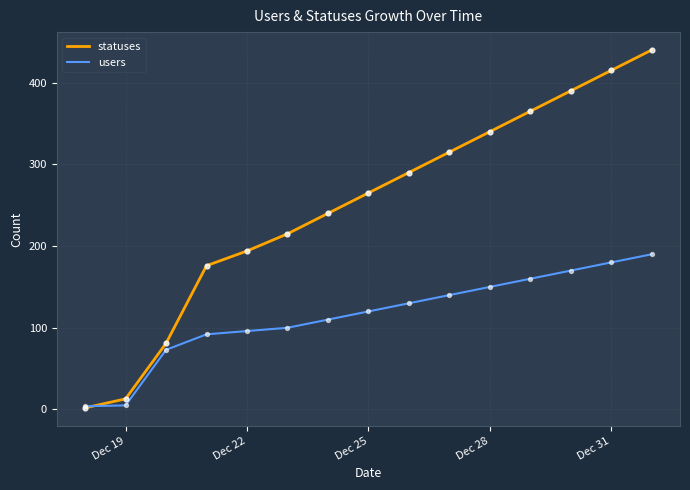

Which series has the largest total across all categories?

statuses